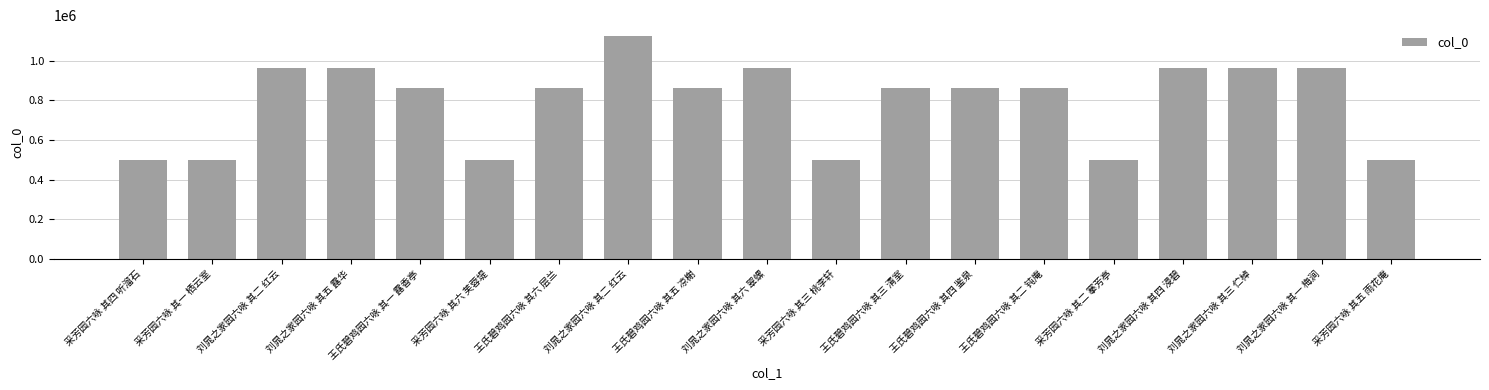

What is the difference between the maximum and minimum values?

625007